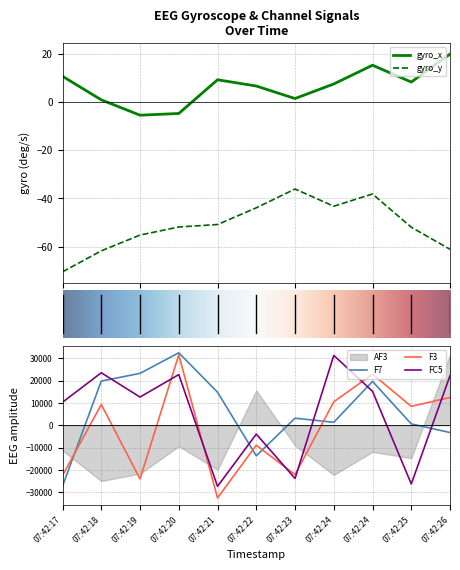

What is the value of the gyro_x point at the 2nd from the left?

0.9